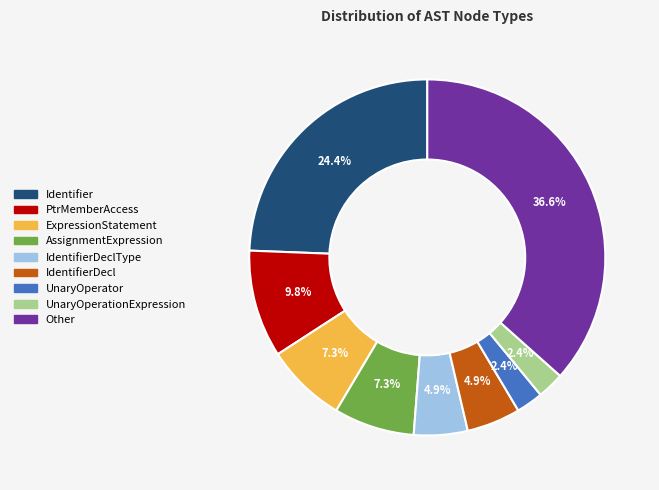

To the nearest percent, what is the average slice percentage?

11%